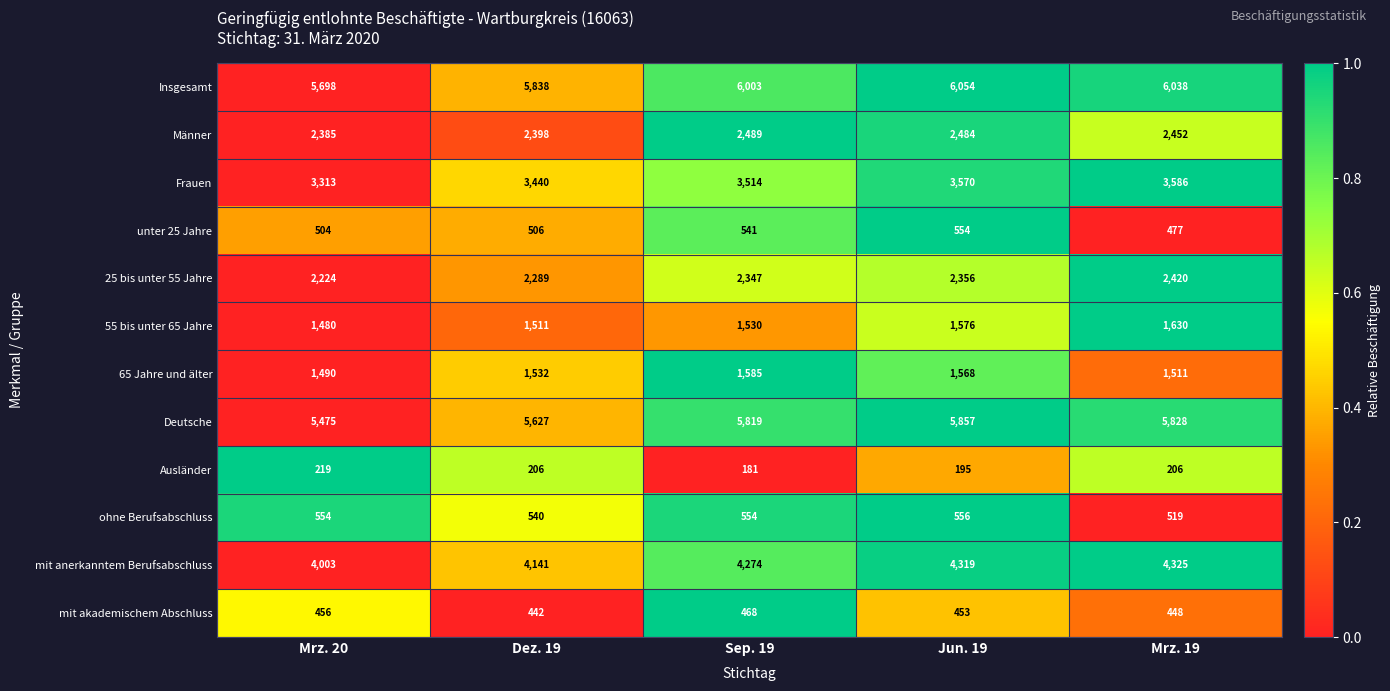

Where is mit akademischem Abschluss nearest to the value 455?

Mrz. 20